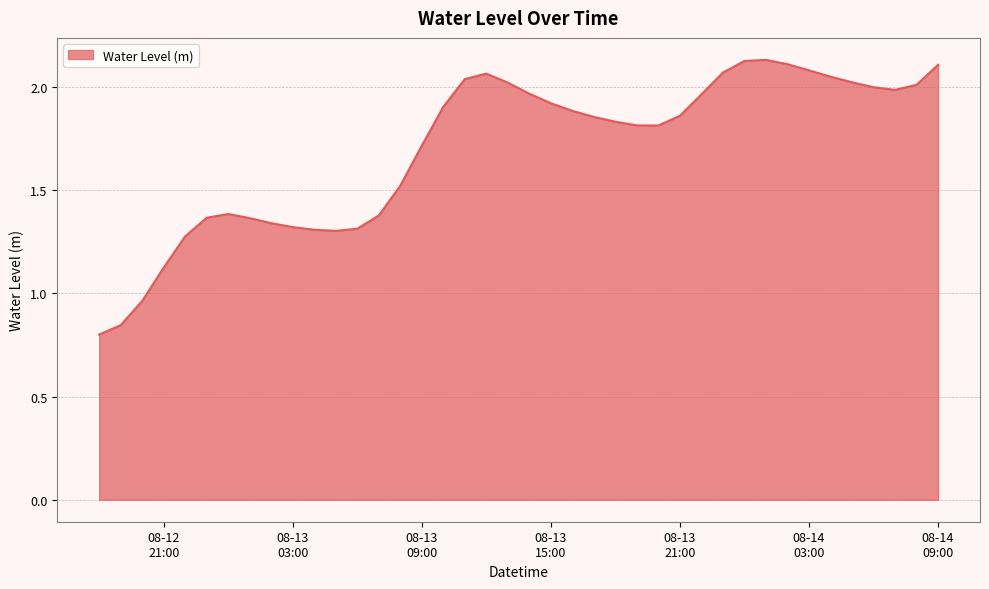

How many lines are shown in the chart?

1